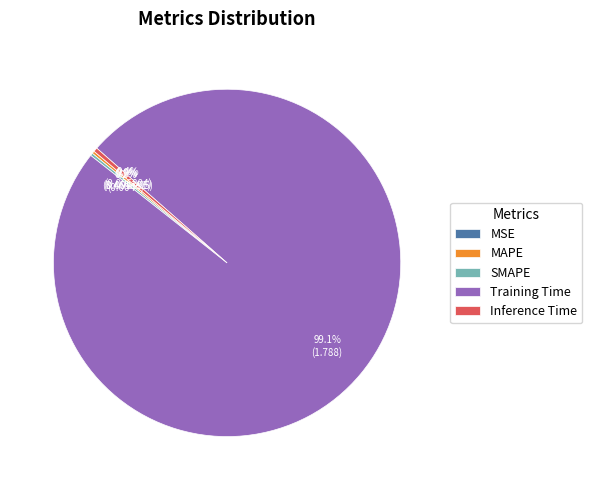

What is the largest slice in the pie chart?

Training Time